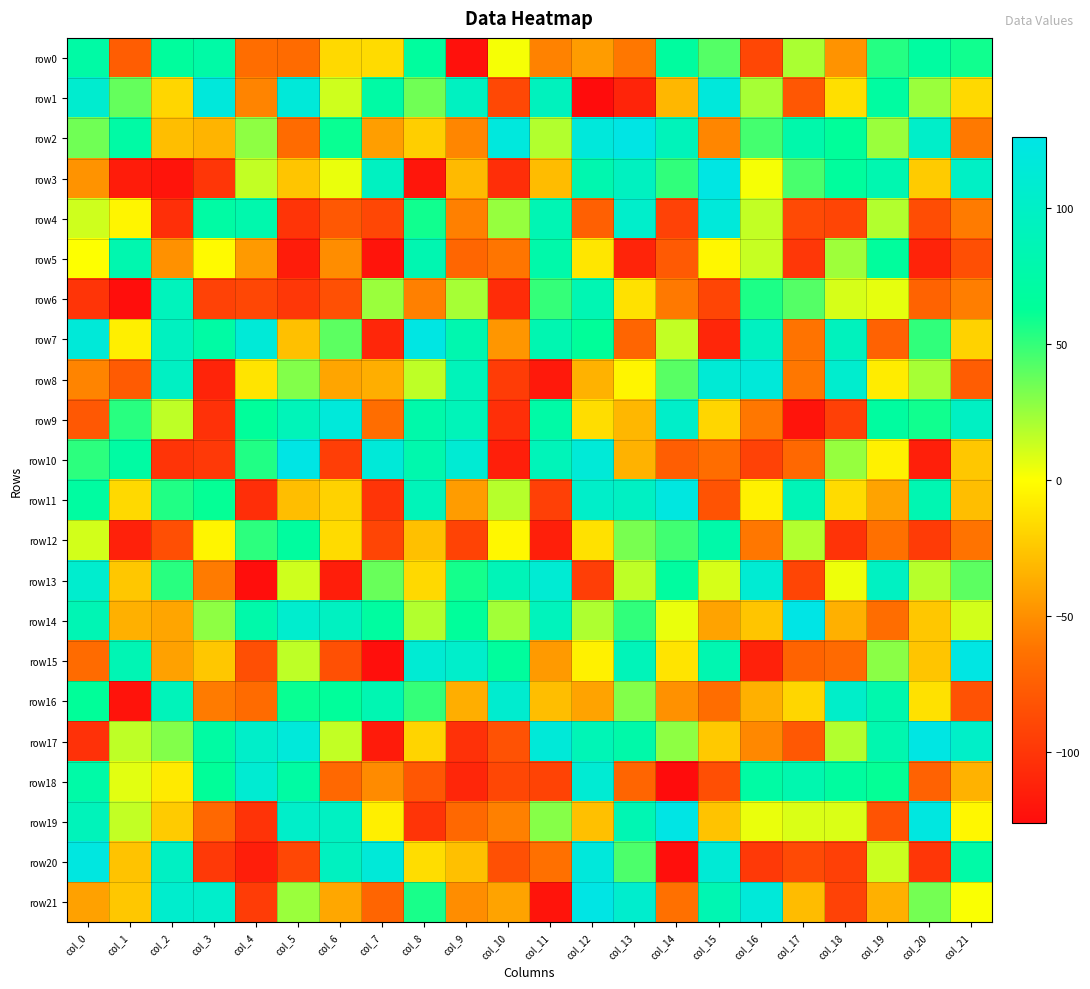

Count the number of data series in this chart.

22